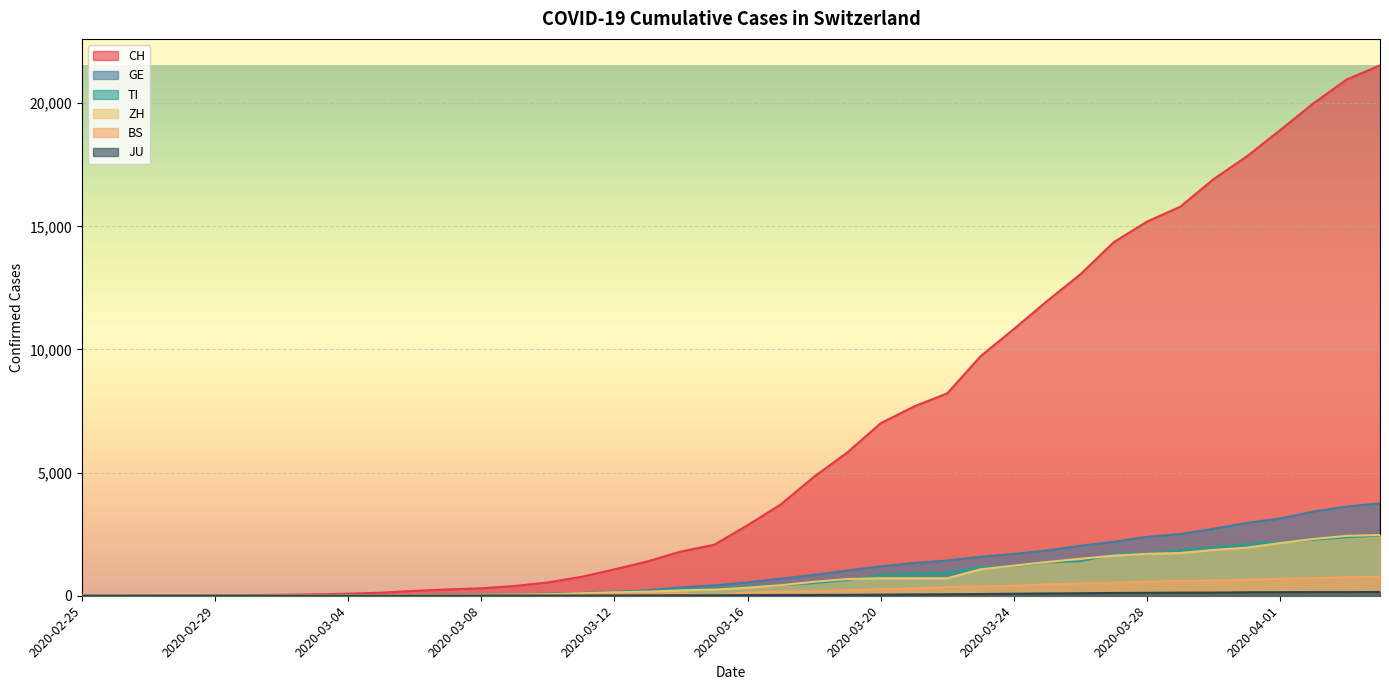

What position from the right is 2020-03-22?

14